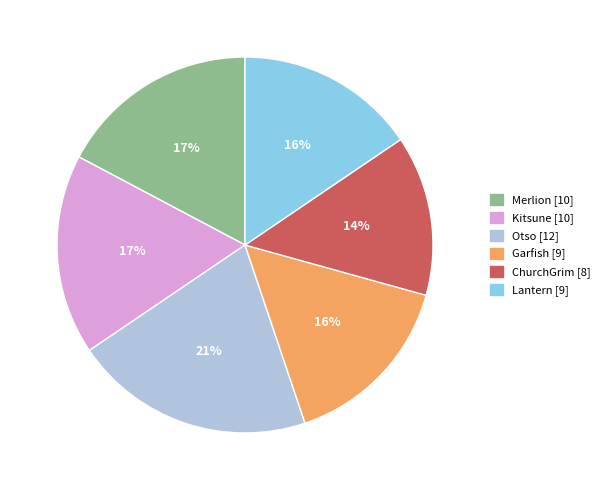

To the nearest percent, what is the average slice percentage?

17%